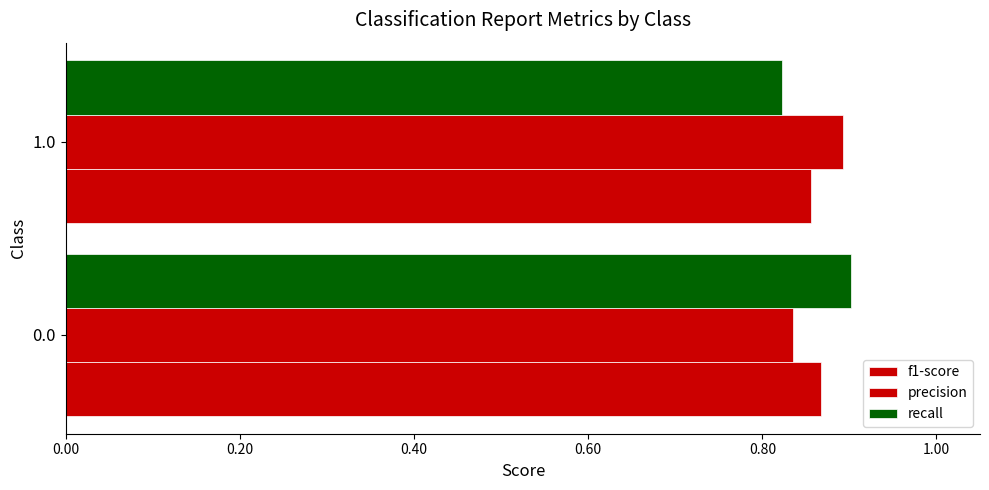

What is the smallest value displayed?

0.8